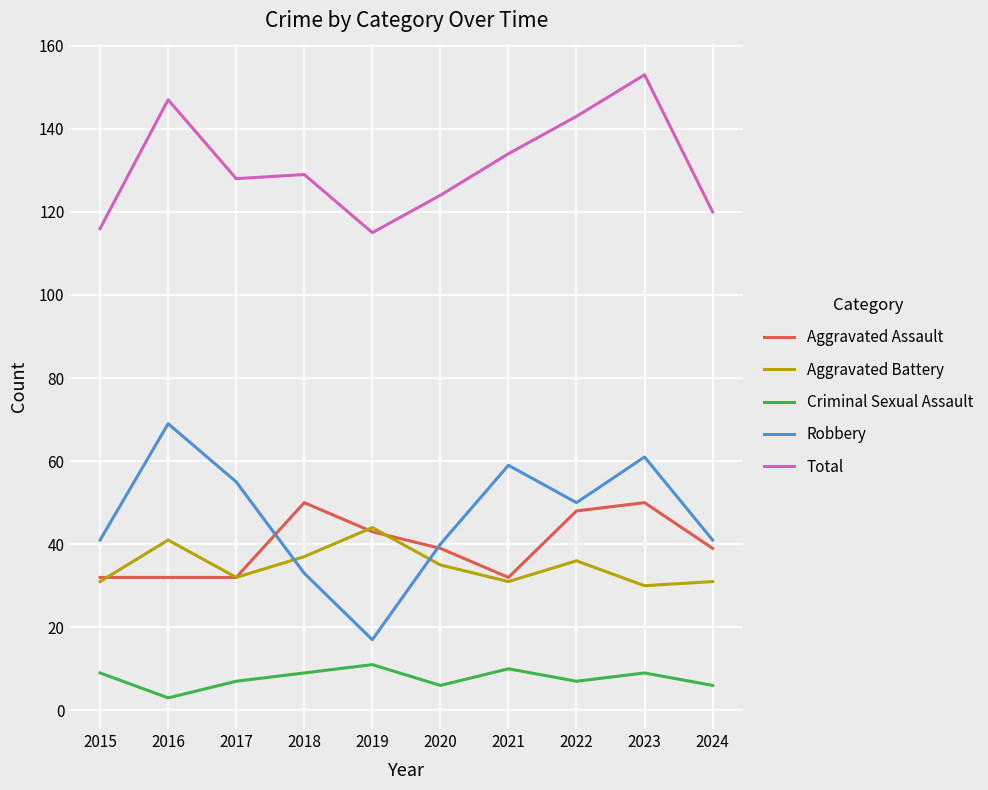

True or false: Total and Robbery intersect in this chart.

False